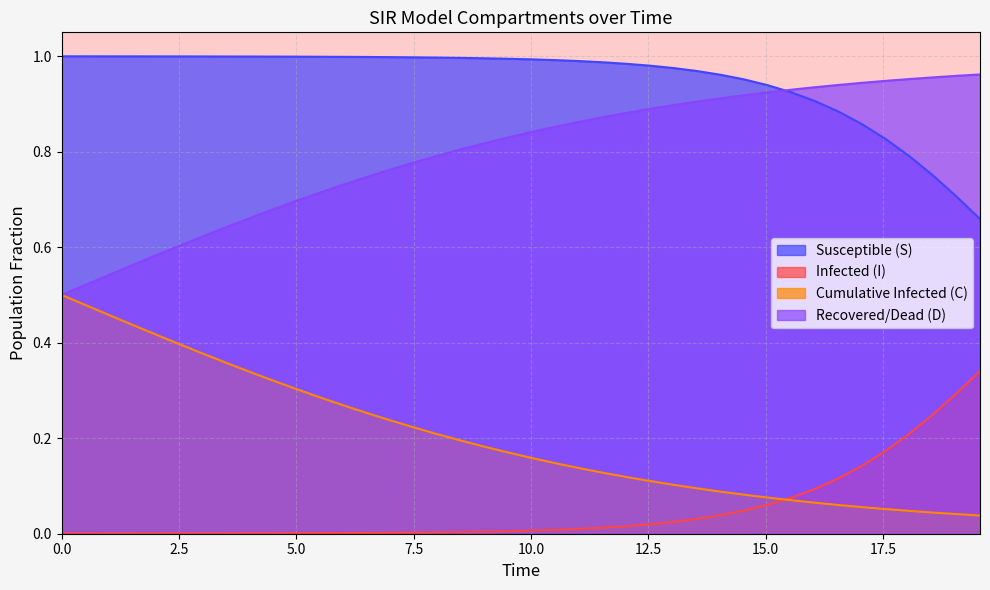

What is the difference between the highest and lowest values at 0.0?

1.0